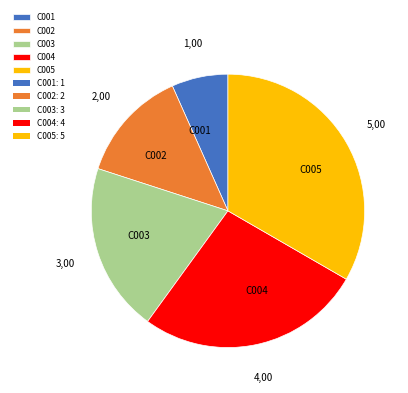

Which slice is the largest?

C005